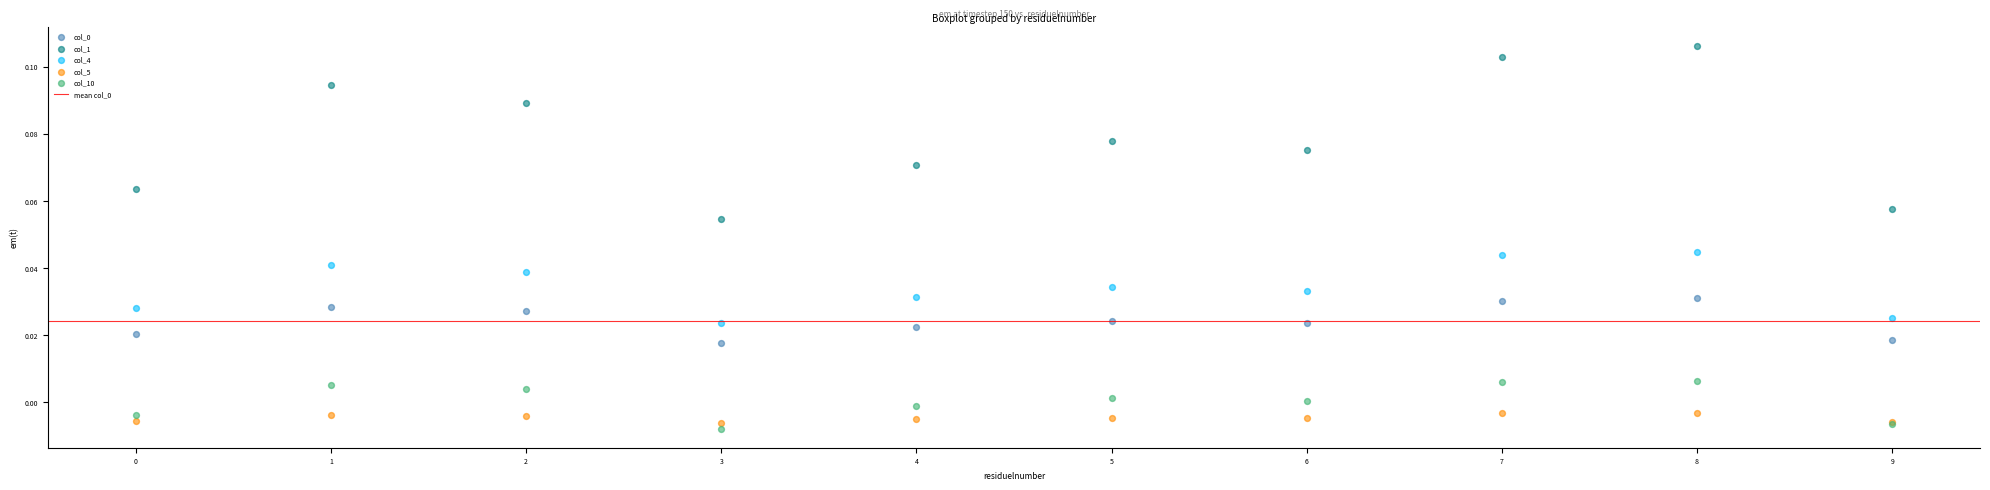

Which series reaches the maximum Y coordinate?

col_1